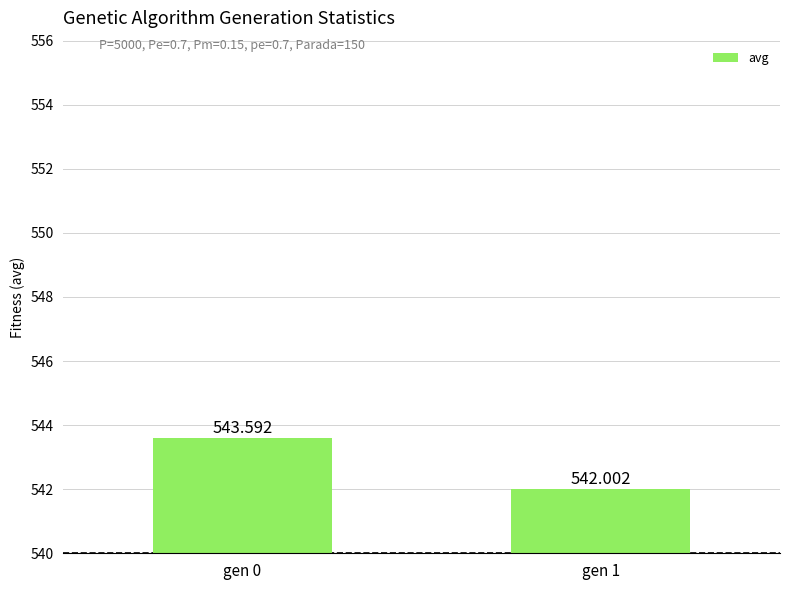

What is the maximum value shown in the chart?

543.6